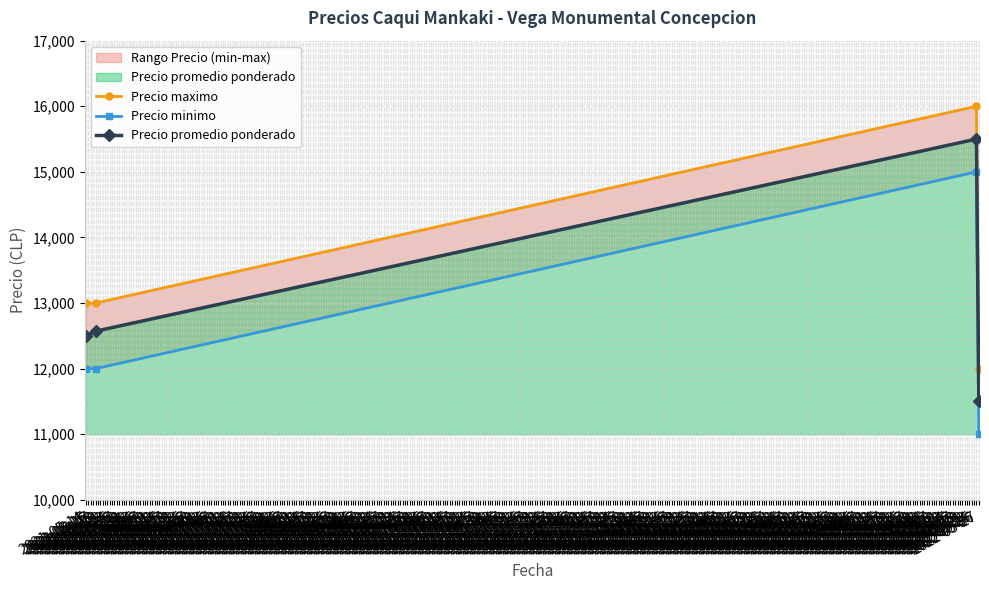

True or false: Precio promedio ponderado has more than 0 interior local peaks.

True